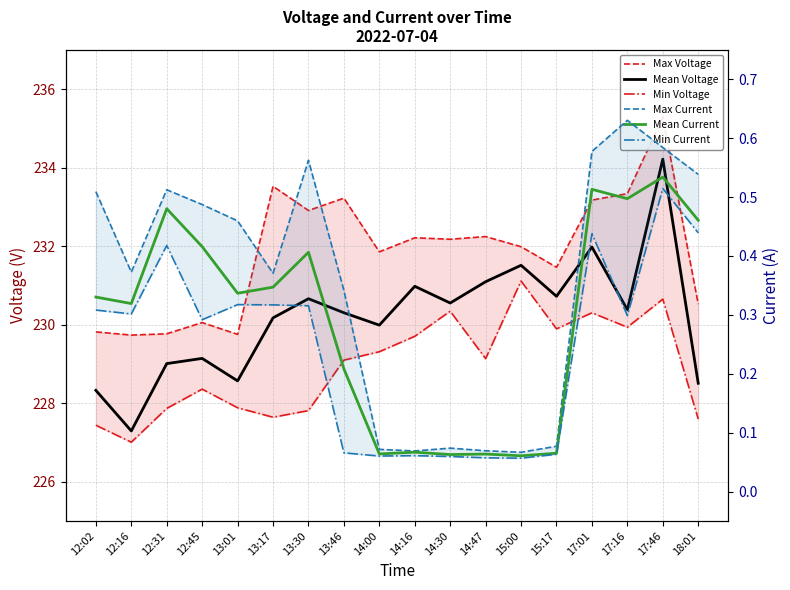

What is the difference between the maximum and minimum values in the Max Current series?

0.6